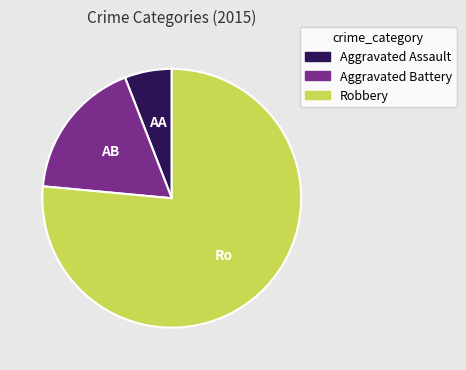

True or false: Aggravated Battery accounts for 25% of the total.

False